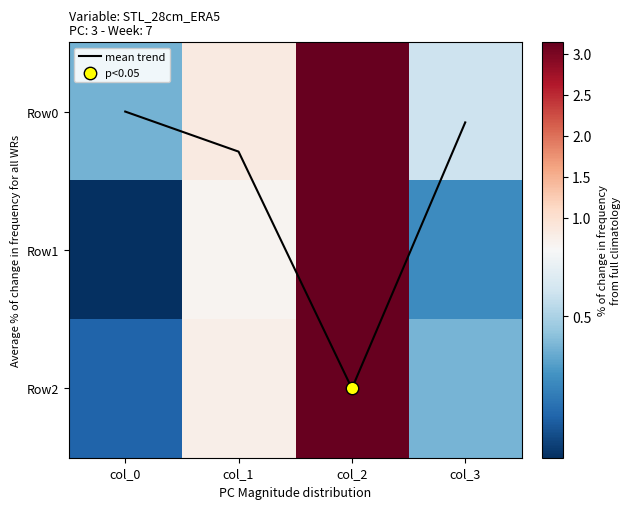

At which category is the sum across all series the highest?

col_2